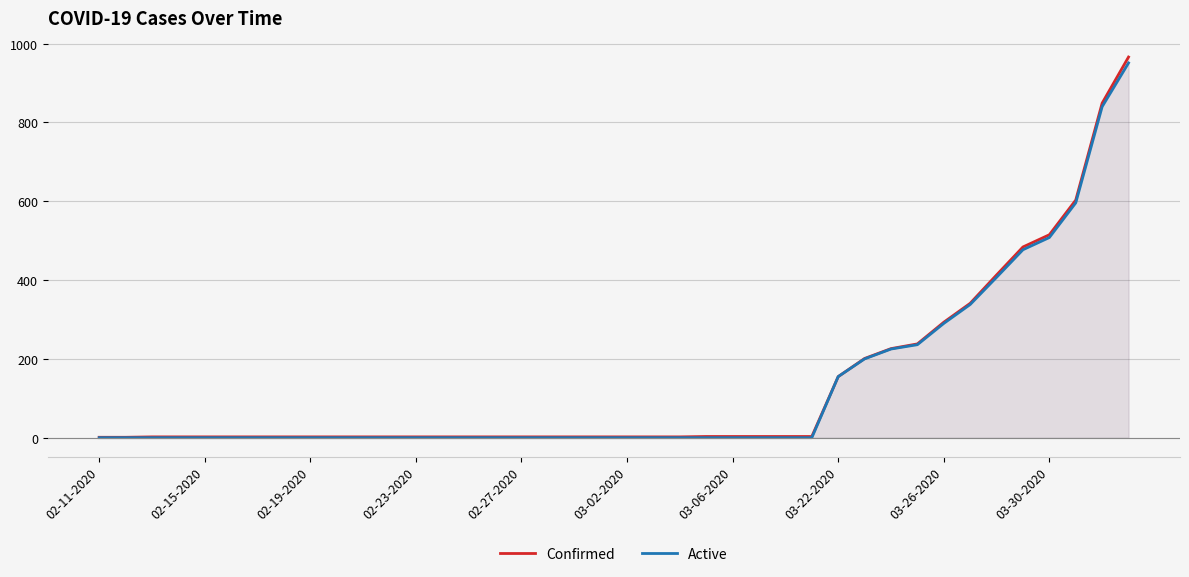

Which series has the widest spread of values?

Confirmed